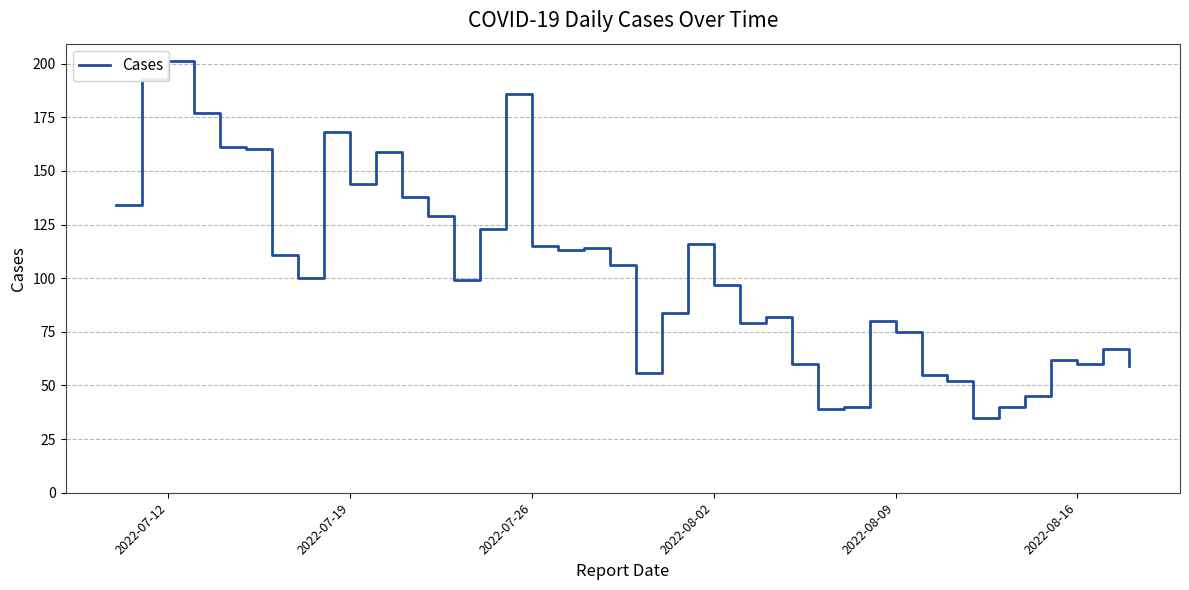

Does the chart display data point markers on the line(s)?

No